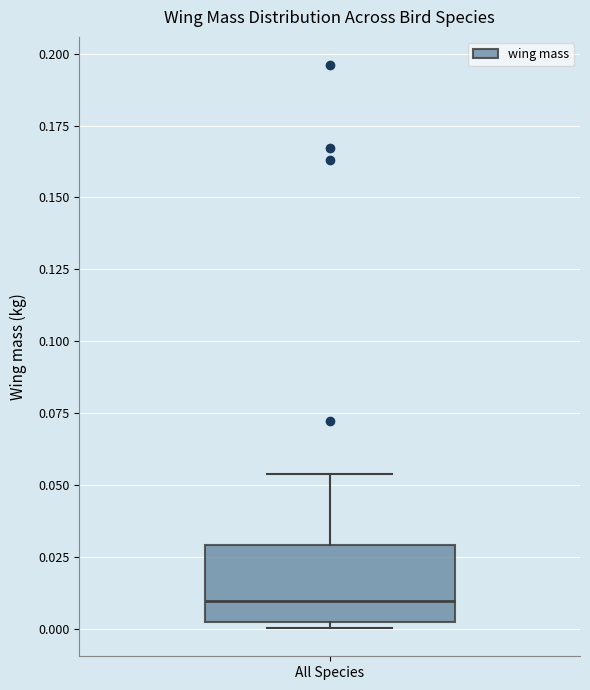

Where is the lower edge of the box for All Species on the y-axis? The values are not printed on the chart, so give them approximately, as read against the axis.

0.000